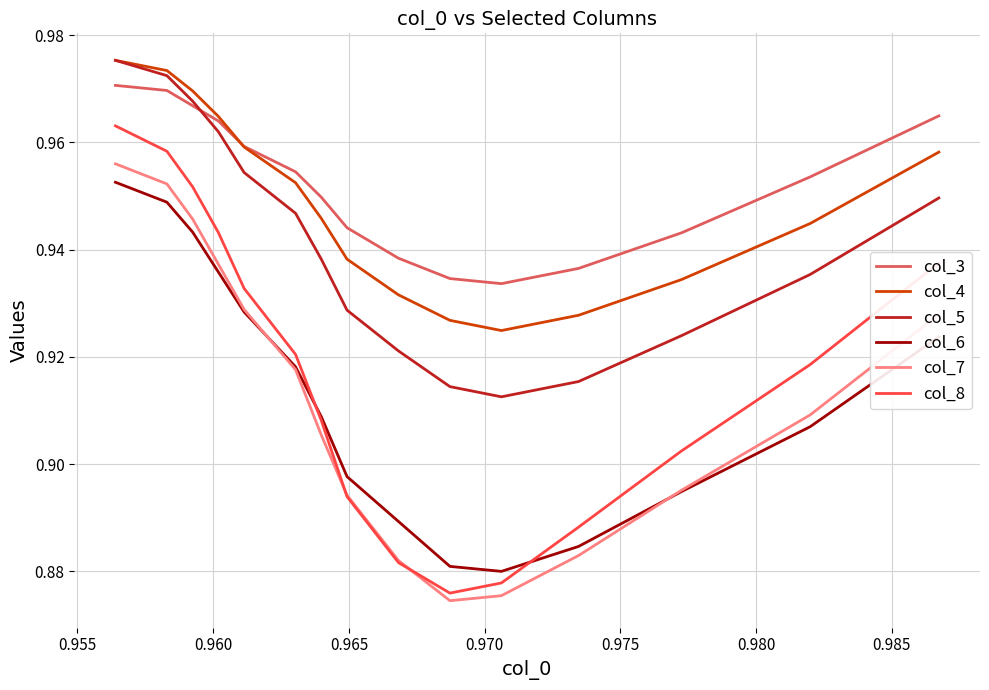

Which series has the largest range (max minus min)?

col_8